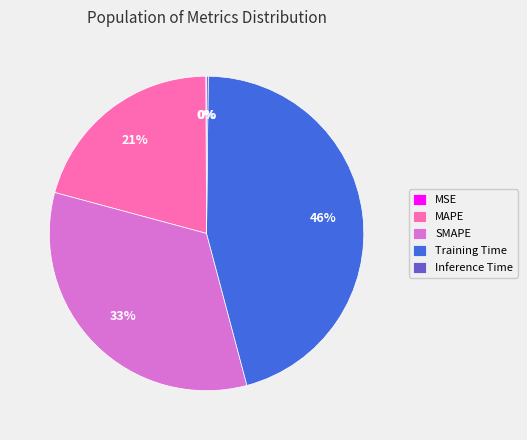

To the nearest percent, what is the difference between the largest and smallest slice percentages?

46%